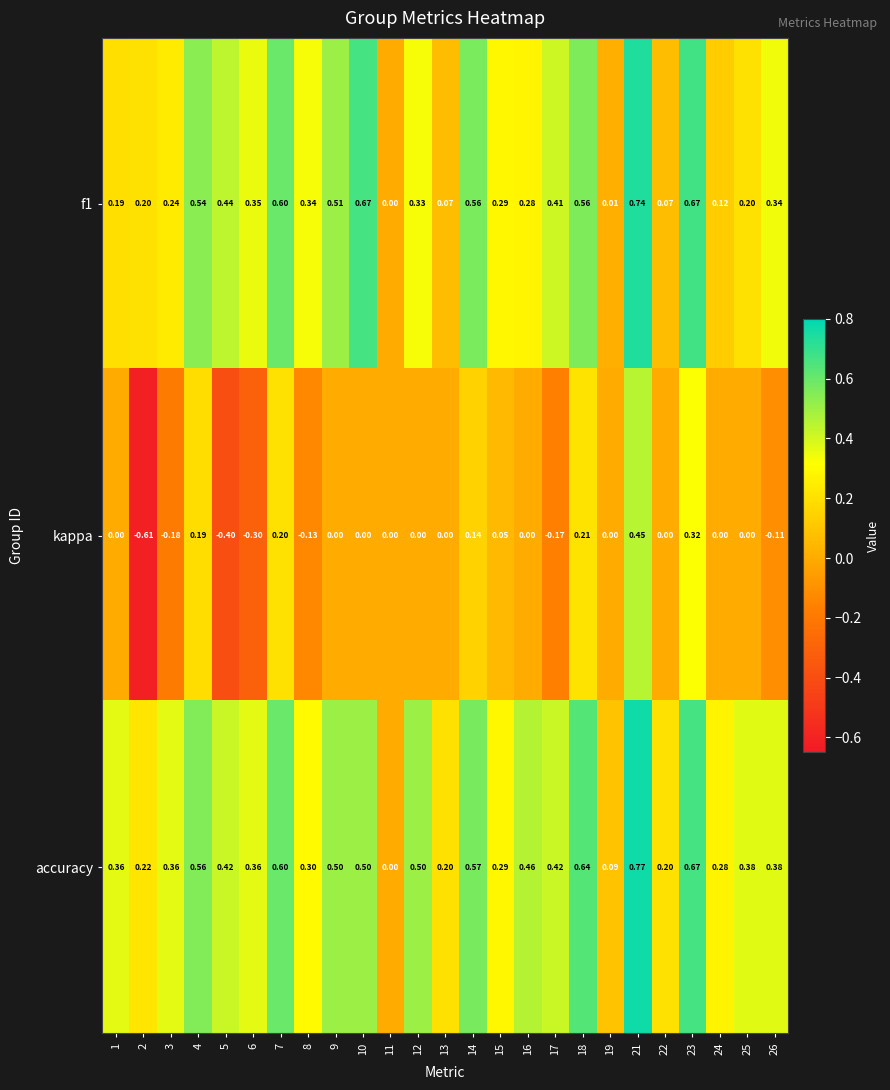

Between 19 and 22, which series saw the biggest shift?

accuracy